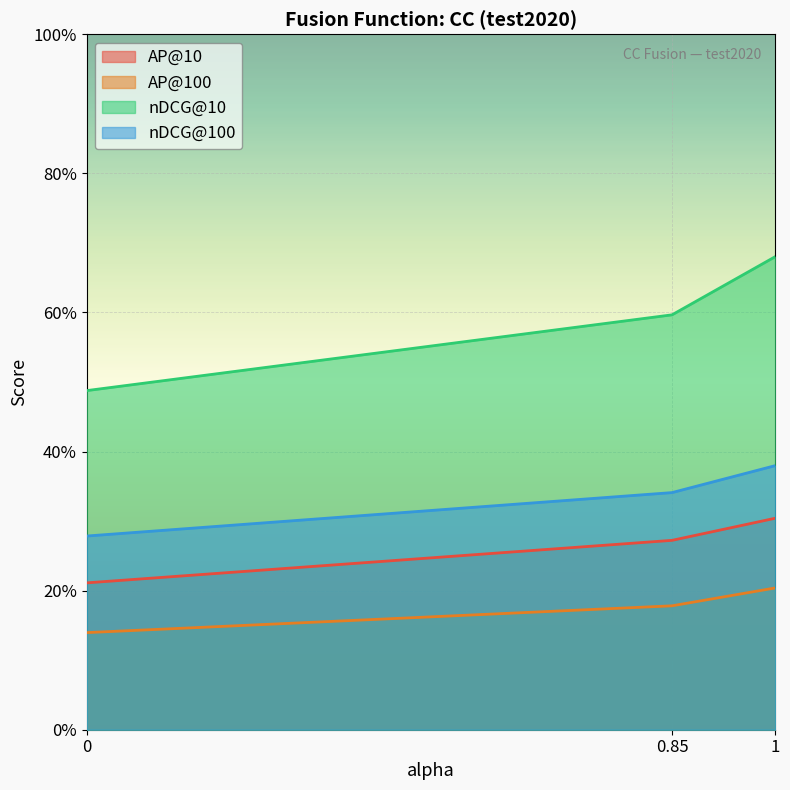

Between 0 and 0.85, which series saw the biggest shift?

nDCG@10